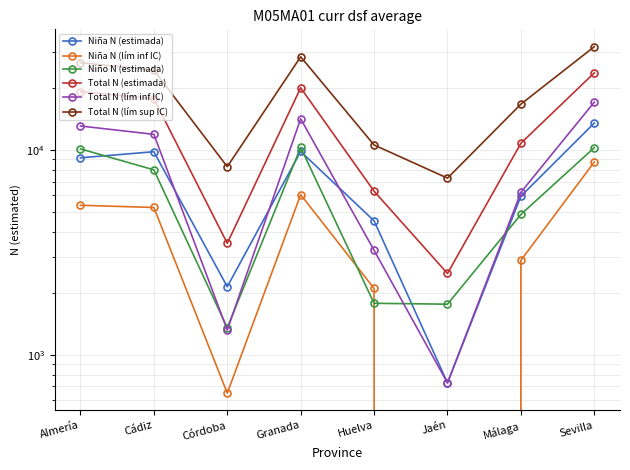

What is the difference between the Total N (estimada) values at Córdoba and Cádiz?

14319